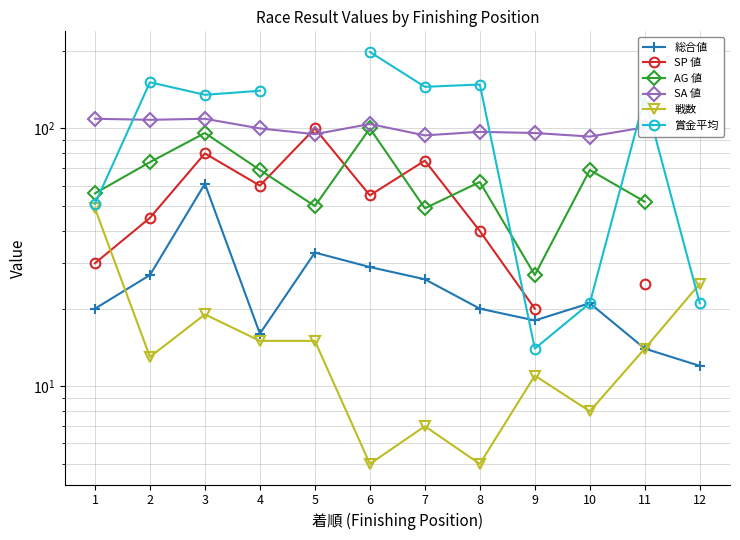

At how many categories does at least one series exceed 93?

10